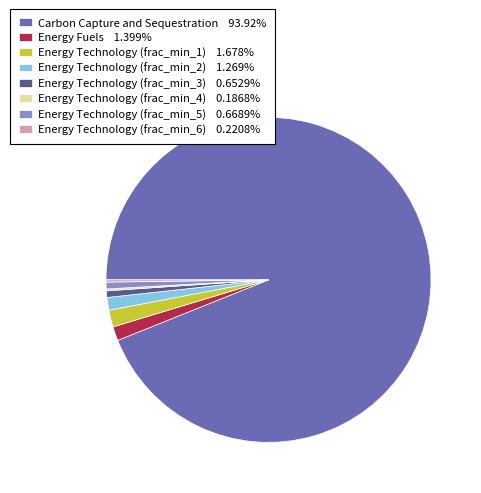

Approximately how many times larger is the value at Carbon Capture and Sequestration 93.92% compared to Energy Technology (frac_min_2) 1.269%?

74.0